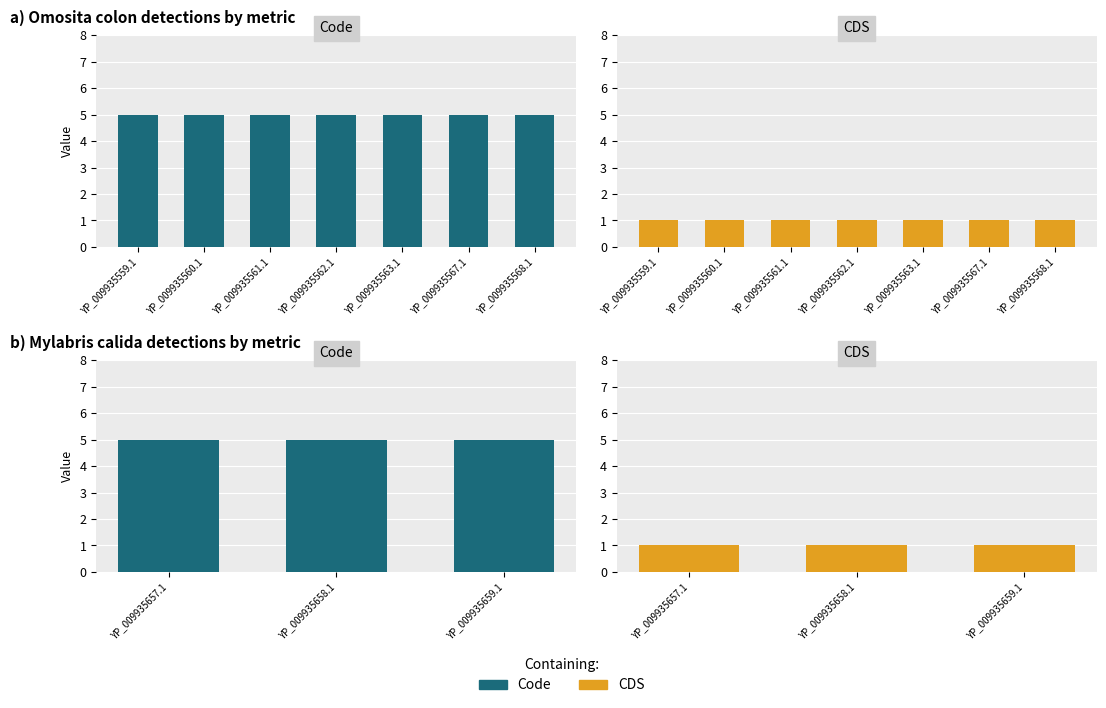

List the series in order of their peak value, highest first.

Code, CDS